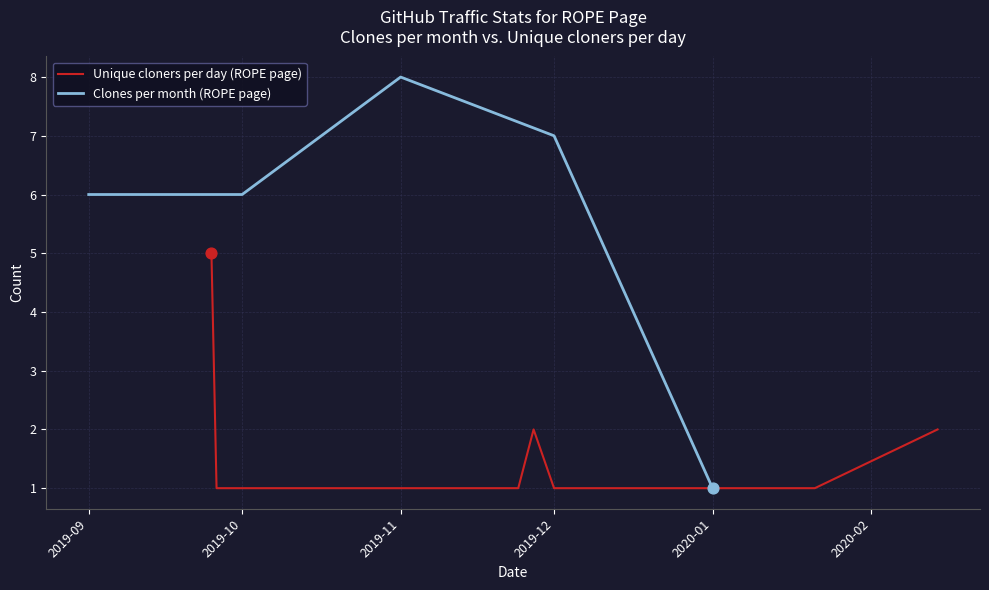

Between 2019-11 and 2019-12, which is larger?

2019-11